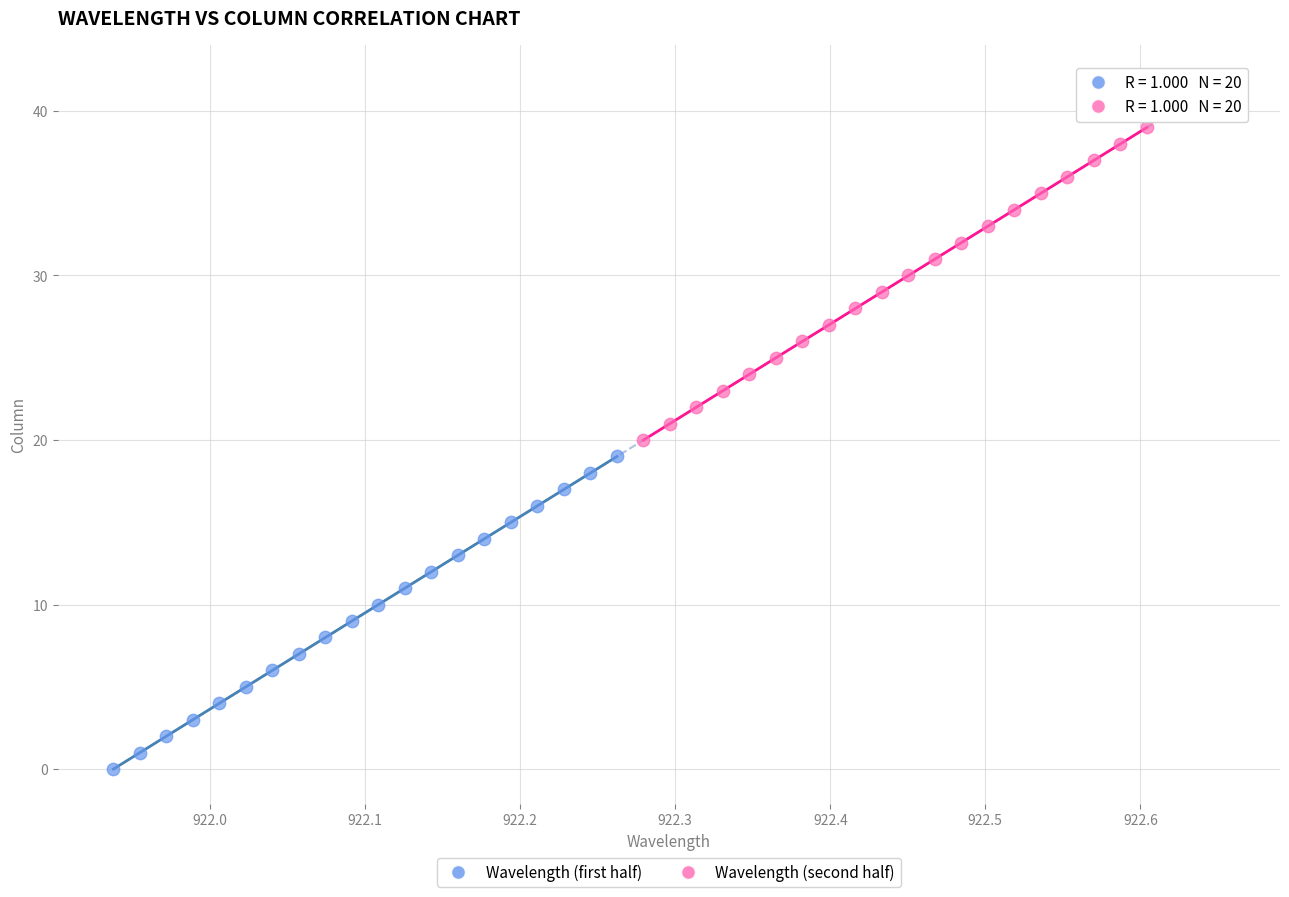

Which series reaches the minimum Y coordinate?

Wavelength (first half)